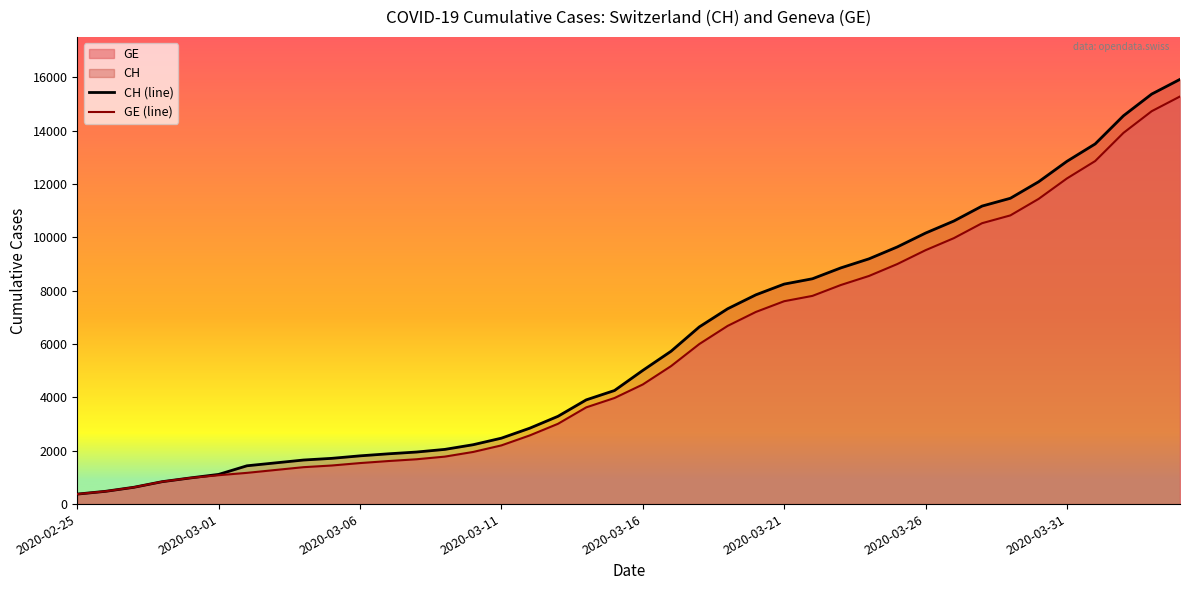

True or false: CH (line) and GE (line) cross at least once.

False